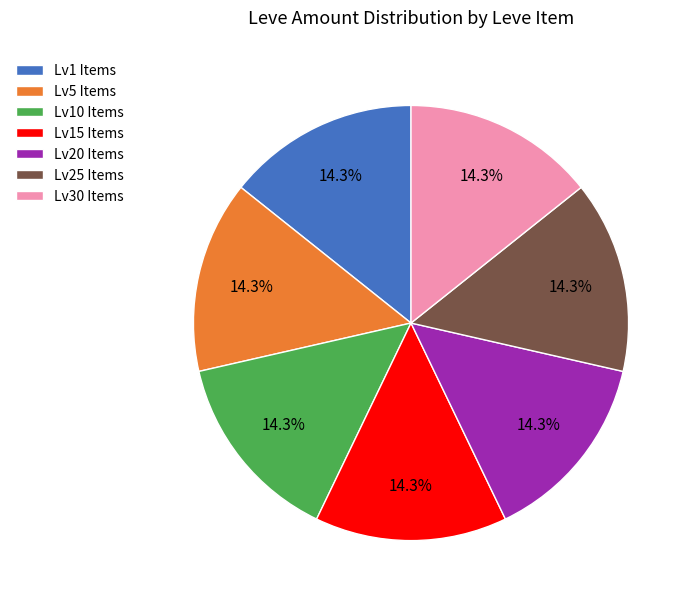

Approximately how many times larger is the value at Lv30 Items compared to Lv1 Items?

1.0